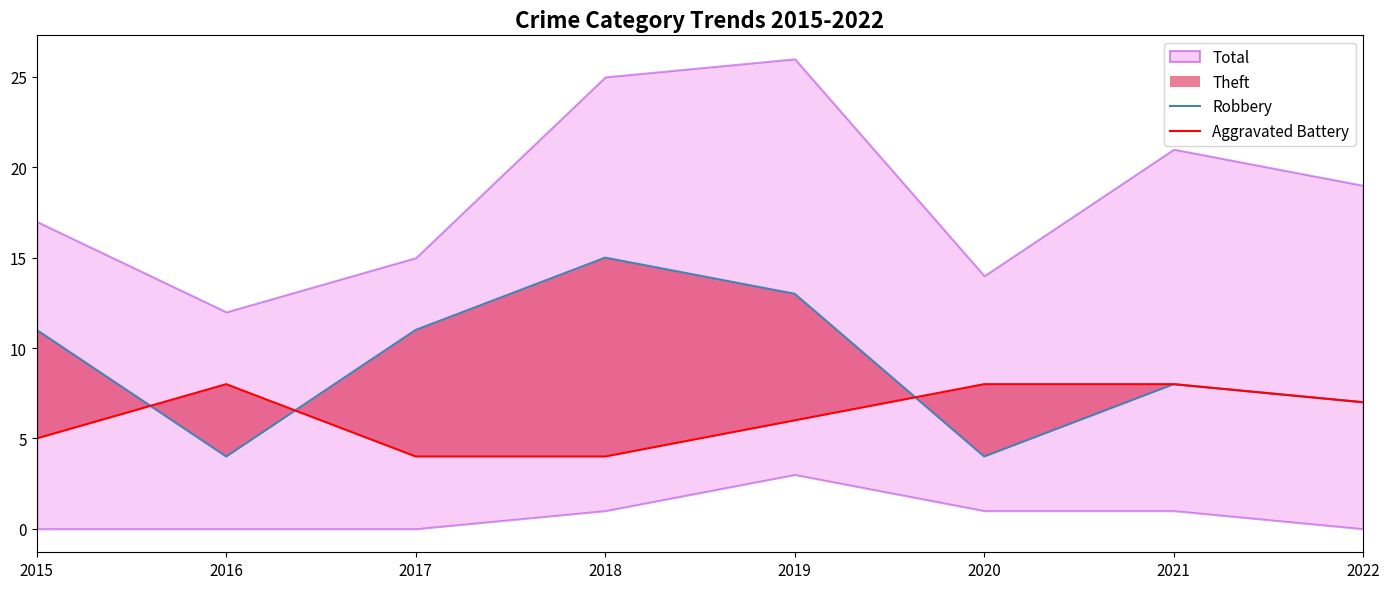

In Robbery, how many points are higher than both neighbors (excluding endpoints)?

2